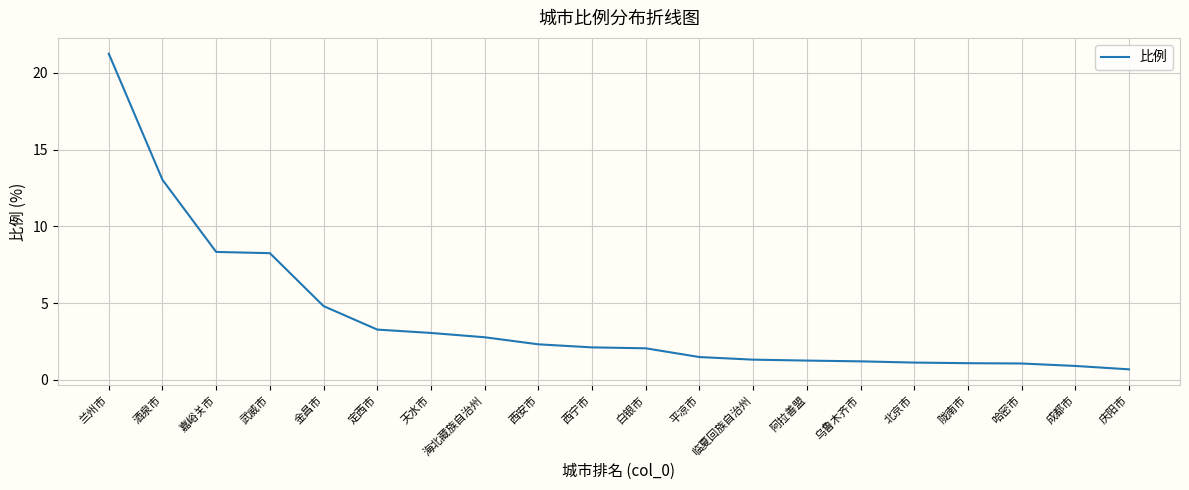

What position from the right is 临夏回族自治州?

8